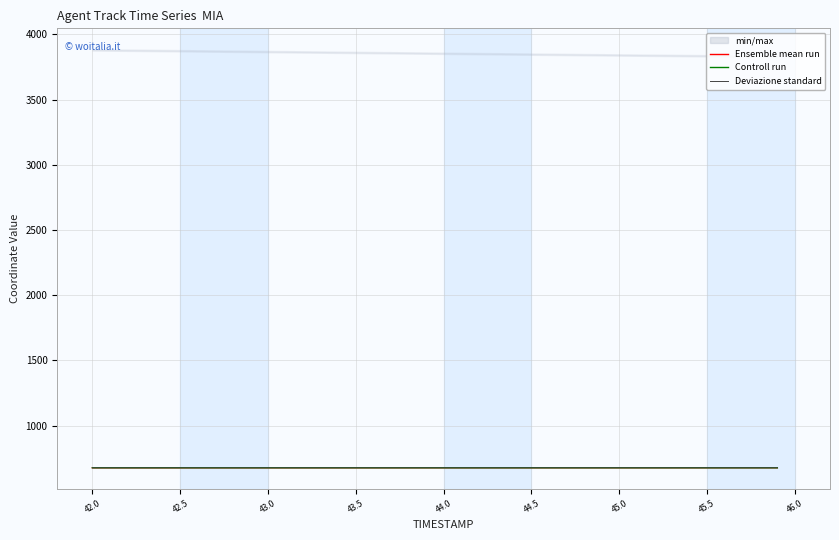

At how many categories does at least one series exceed 677?

40